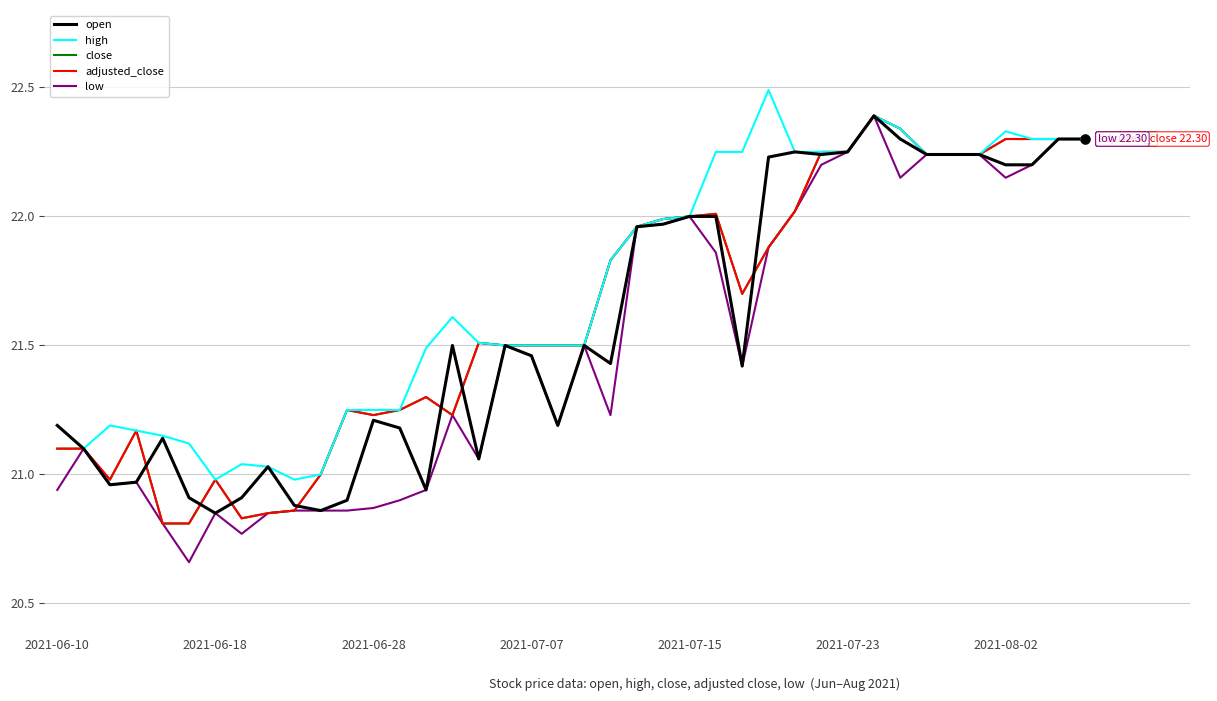

Which series has the largest total across all categories?

high